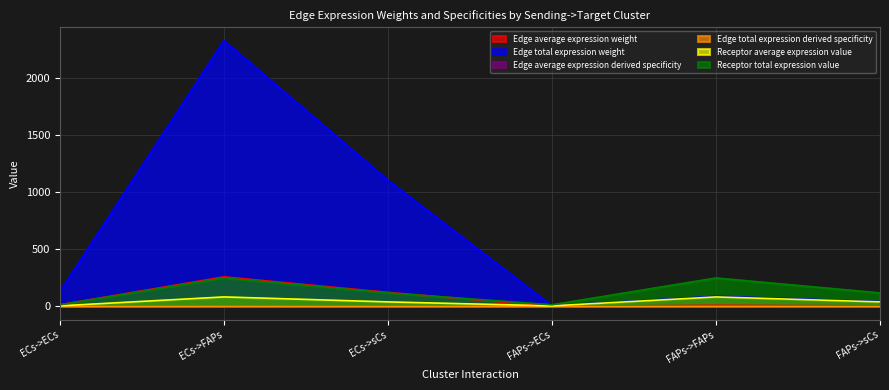

Where do Edge total expression weight and Receptor total expression value first cross each other?

ECs->sCs and FAPs->ECs